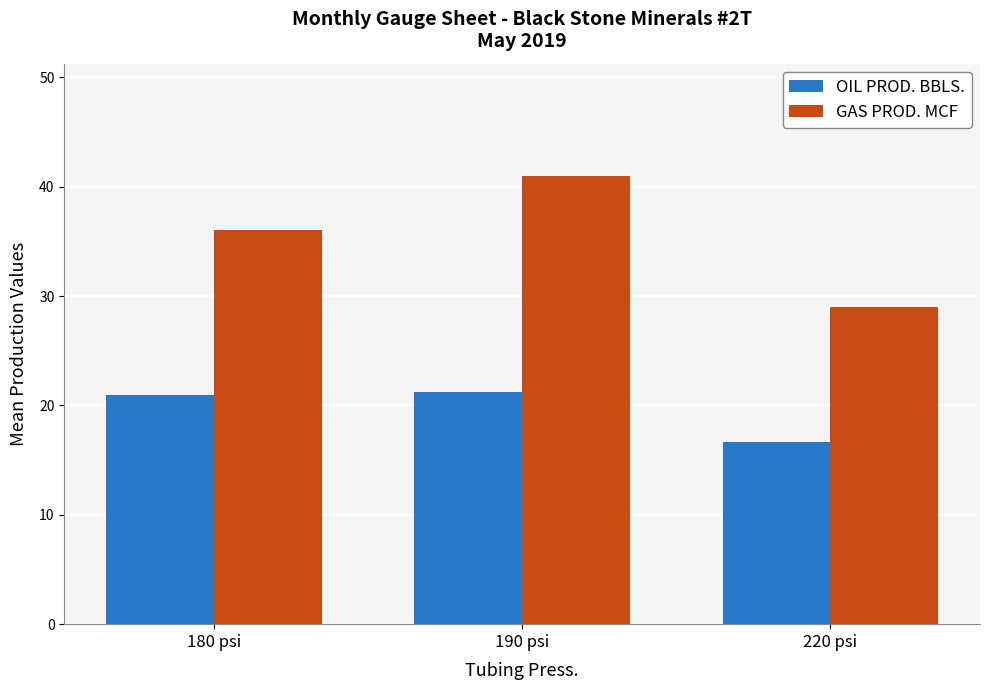

Reading right to left, what are all the values shown in this chart?

OIL PROD. BBLS.: 220 psi=16.7	190 psi=21.2	180 psi=21.0
GAS PROD. MCF: 220 psi=29.0	190 psi=41.0	180 psi=36.0